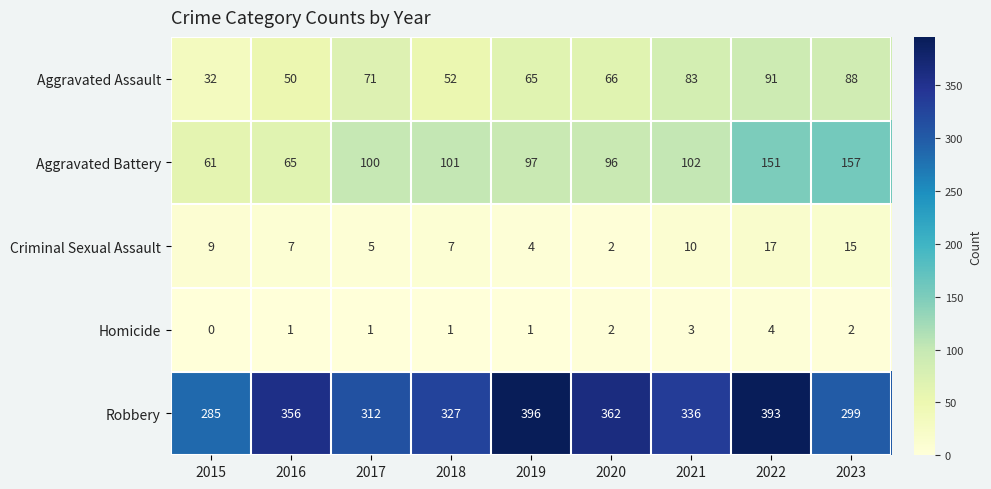

At which label does Aggravated Assault first exceed 66?

2017